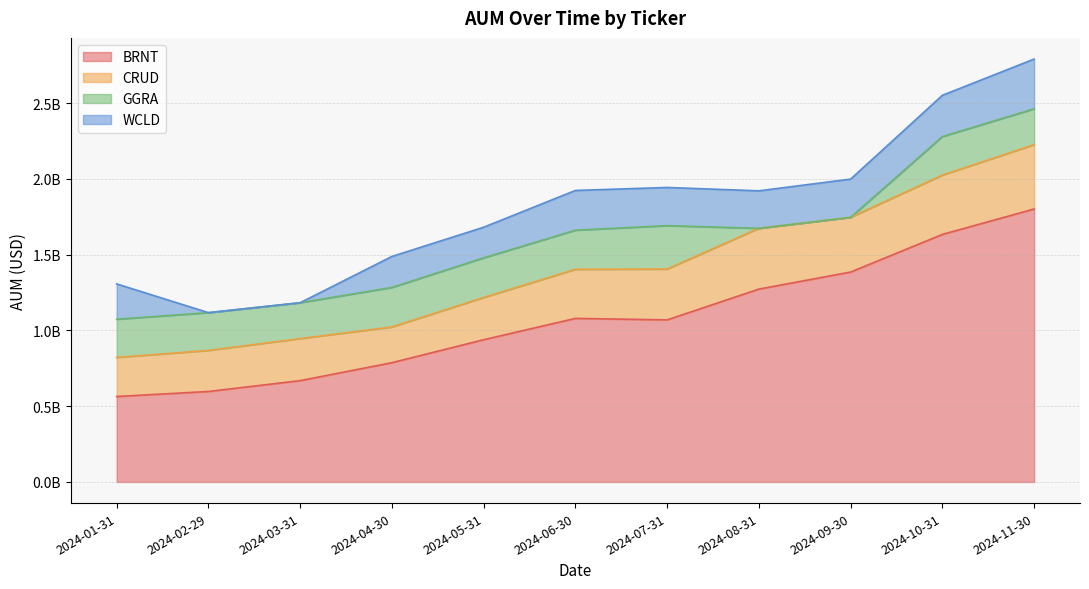

What is the difference between the maximum and minimum values in the WCLD series?

328253775.0